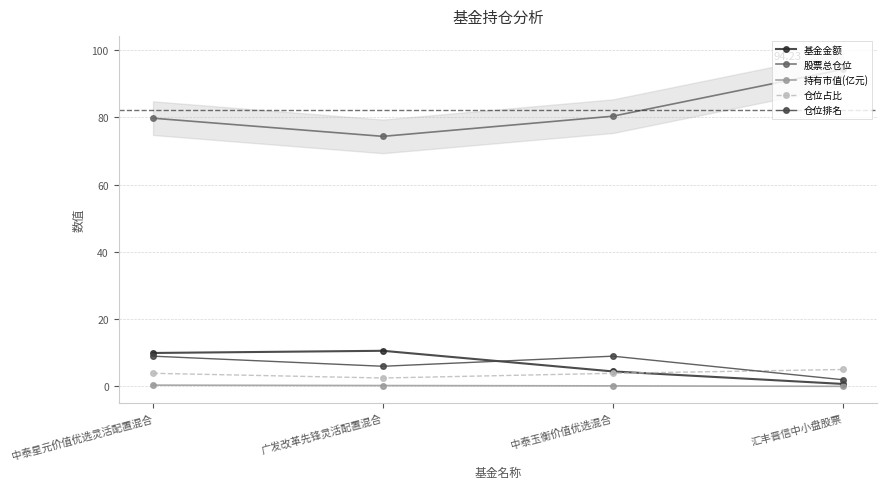

Does the chart have visible grid lines?

Yes